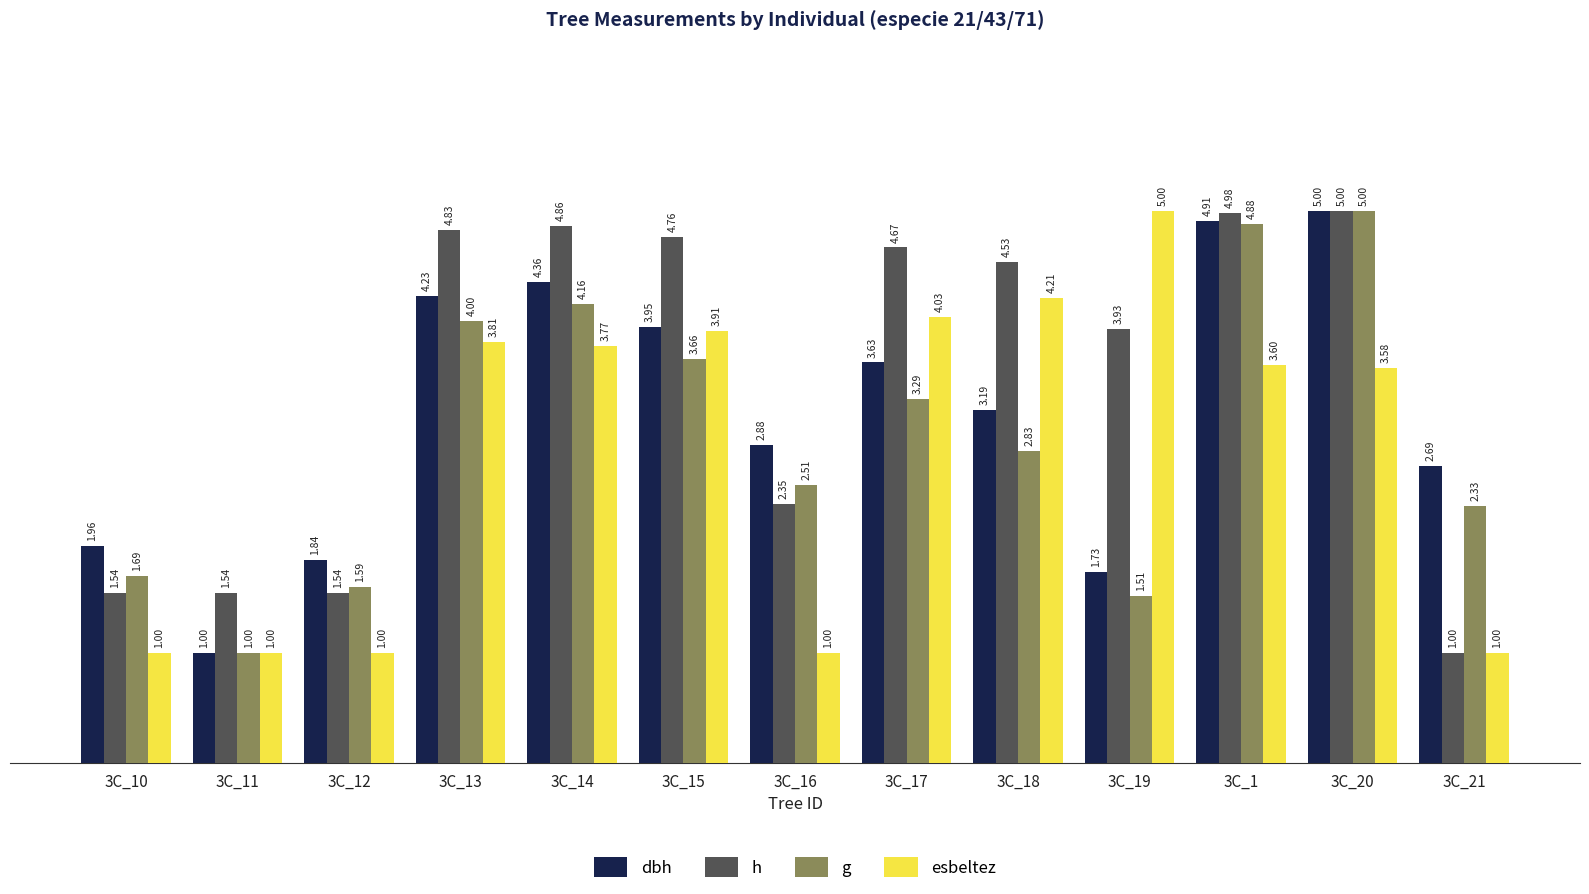

What is the sum of the h values at 3C_15 and 3C_1?

9.7